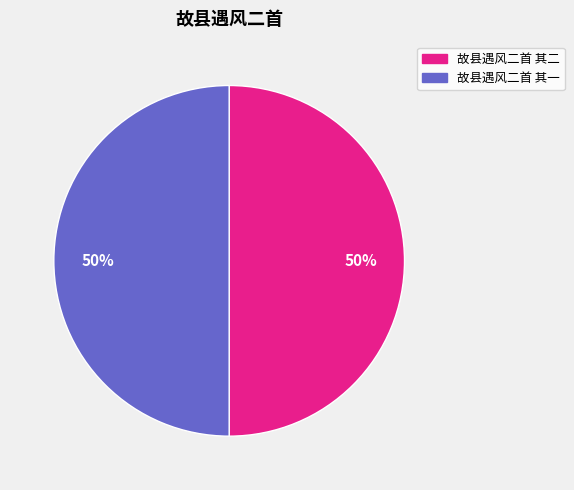

What percentage is the 故县遇风二首 其二 slice, to the nearest percent?

50%